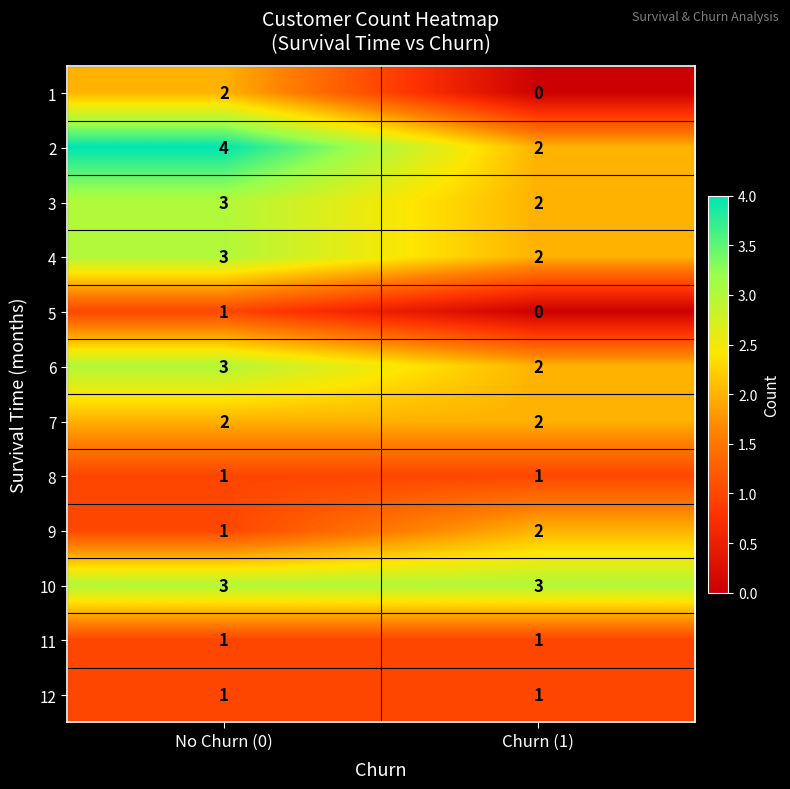

The value of 11 at Churn (1) is 1. True or false?

True